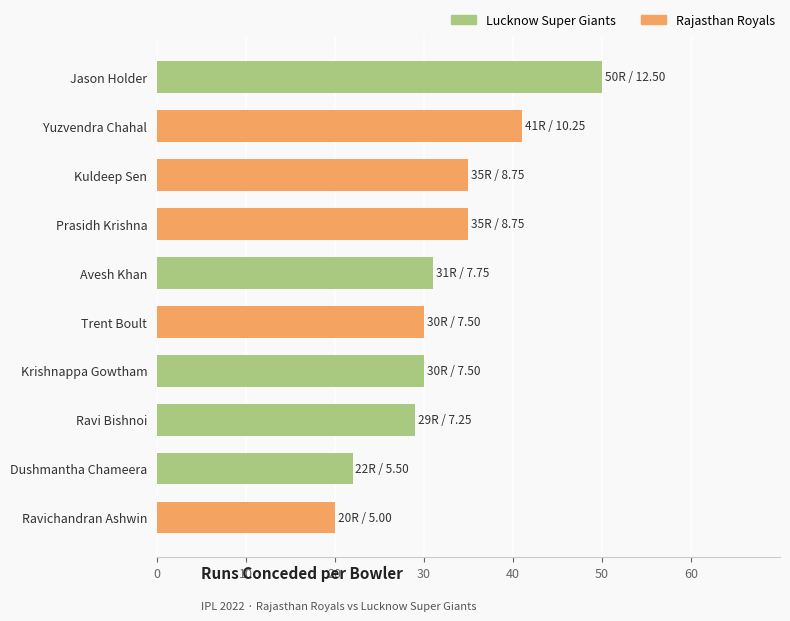

Which label corresponds to the smallest value in the chart?

Ravichandran Ashwin